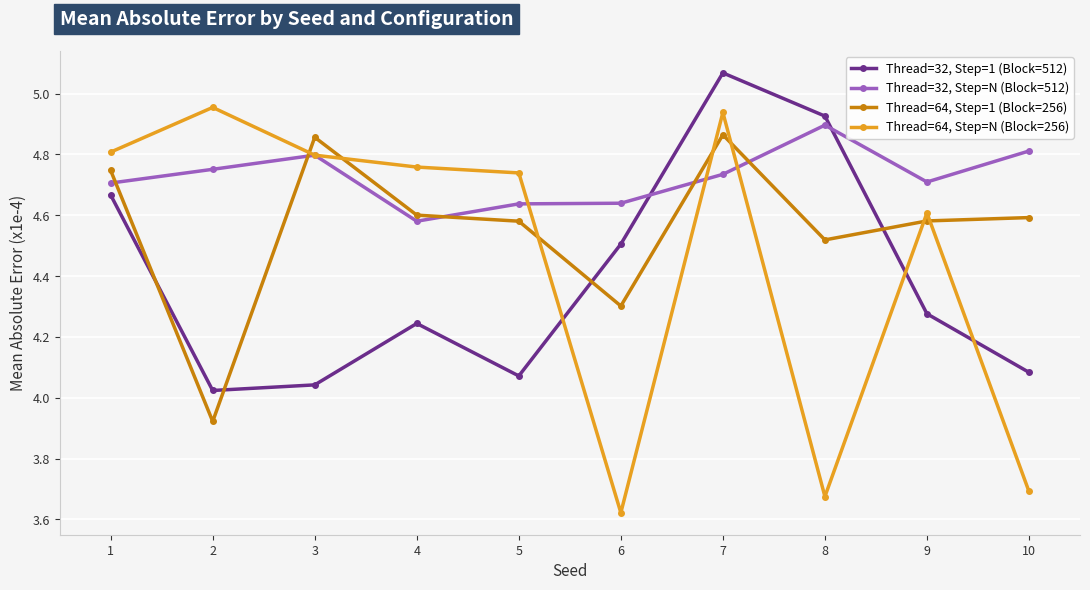

What is the sum of the Thread=32, Step=1 (Block=512) values at 4 and 3?

8.3